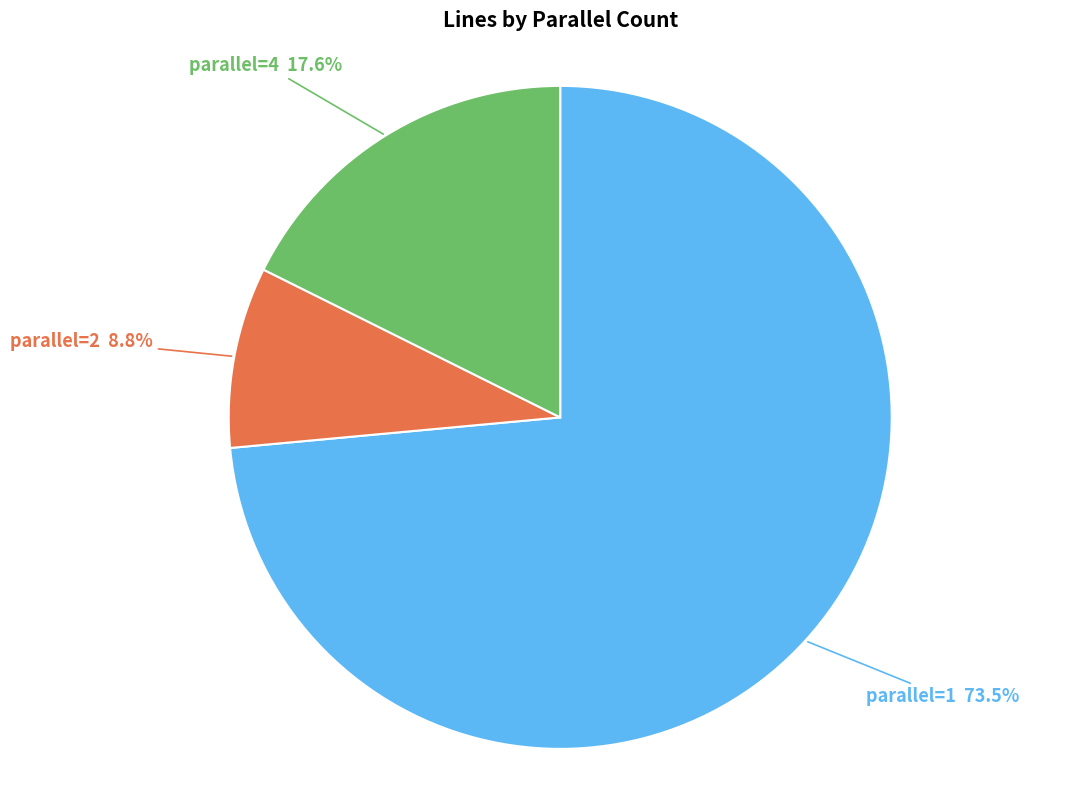

Is there a majority slice in this chart?

Yes